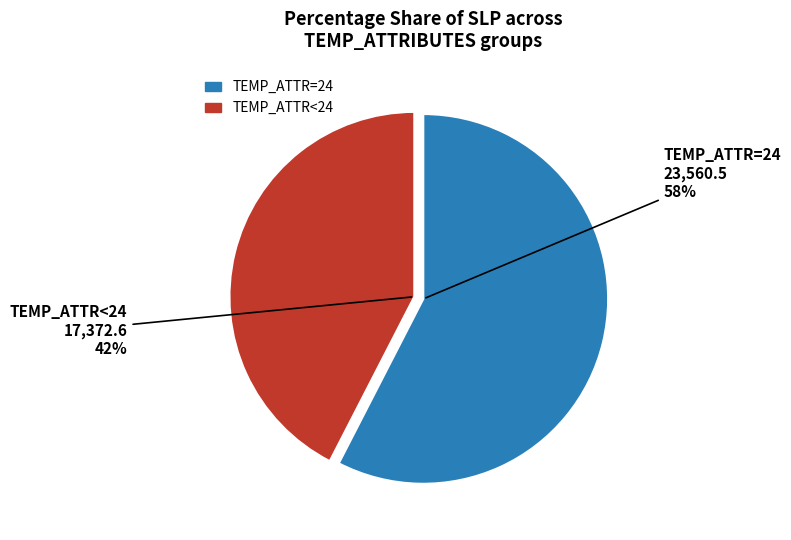

To the nearest percent, what is the average slice percentage?

50%